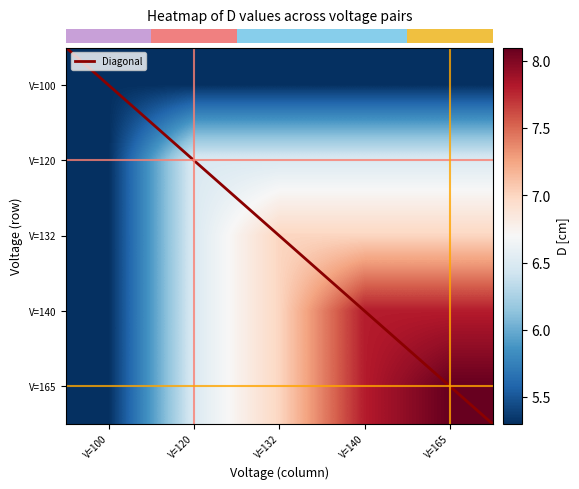

What is the total value across all series at V=100?

21.2